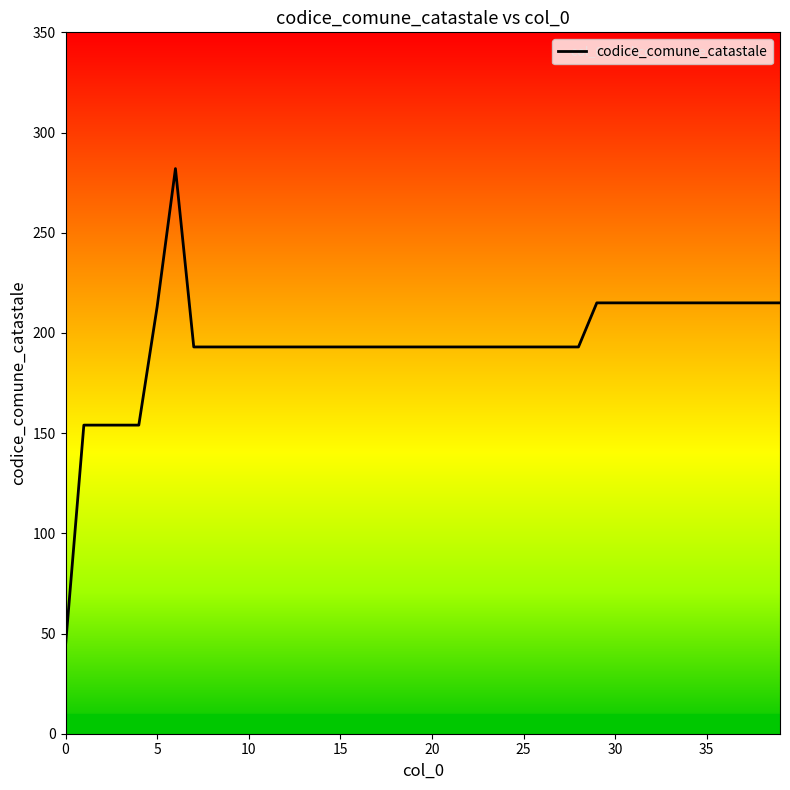

Does the chart have visible grid lines?

No